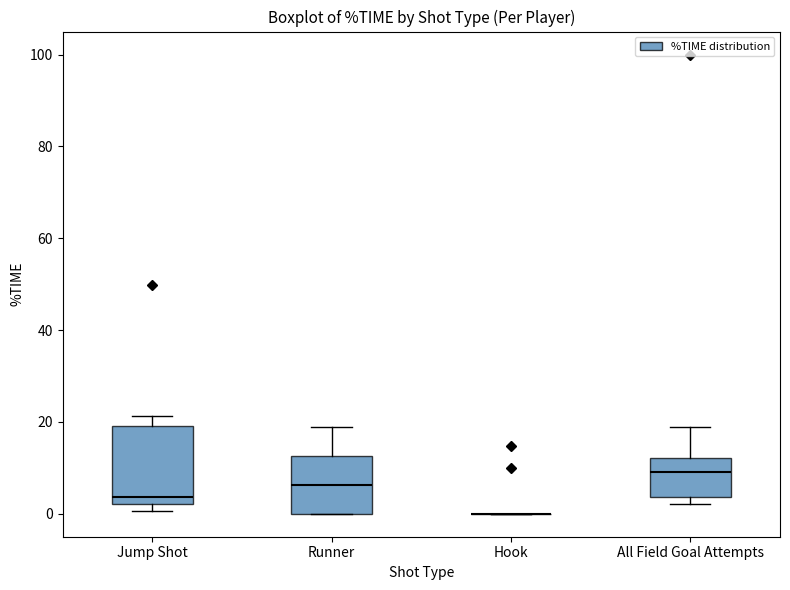

Reading left to right, read every box against the y-axis: the position of its median line, the range the box covers, and the ends of its whiskers. The values are not printed on the chart, so give them approximately, as read against the axis.

Jump Shot: median 4, box 2 to 20, whiskers 0 to 22
Runner: median 6, box 0 to 12, whiskers 0 to 18
Hook: box collapsed to a line at 0, whiskers 0 to 0
All Field Goal Attempts: median 10, box 4 to 12, whiskers 2 to 20